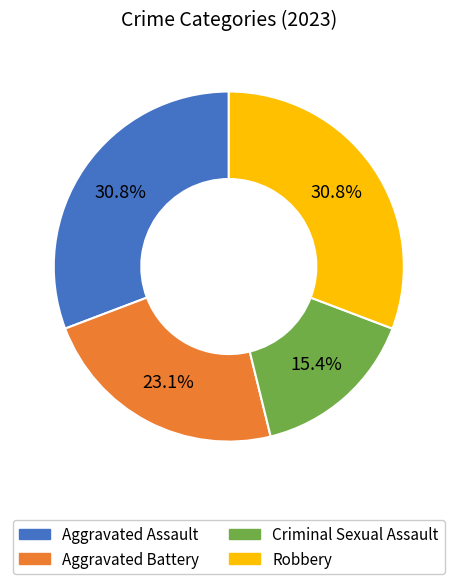

What portion of the pie excludes Aggravated Battery?

76.9%